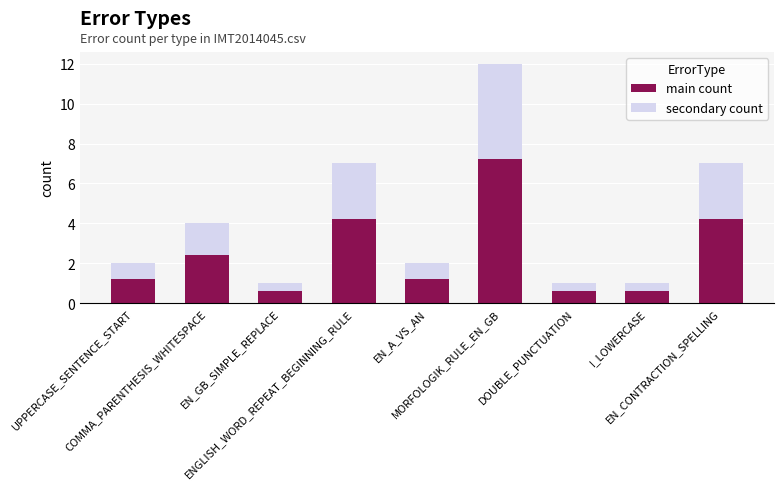

What is the highest value of the main count series?

7.2